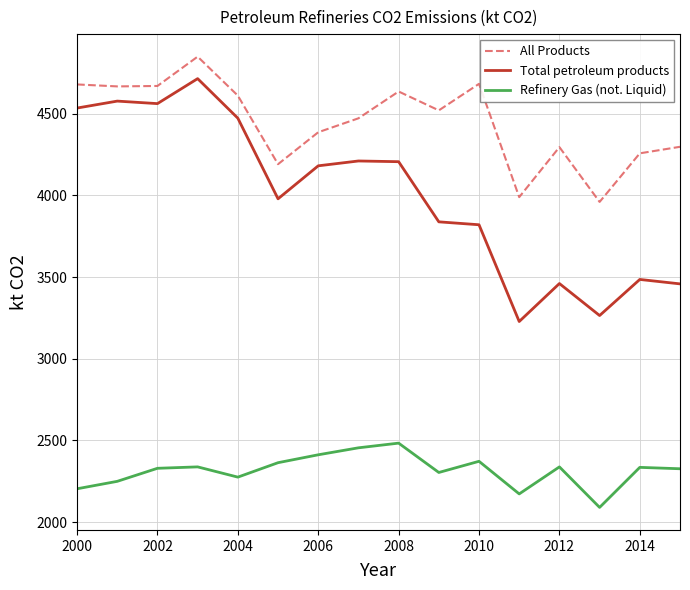

Which series has the largest total across all categories?

All Products